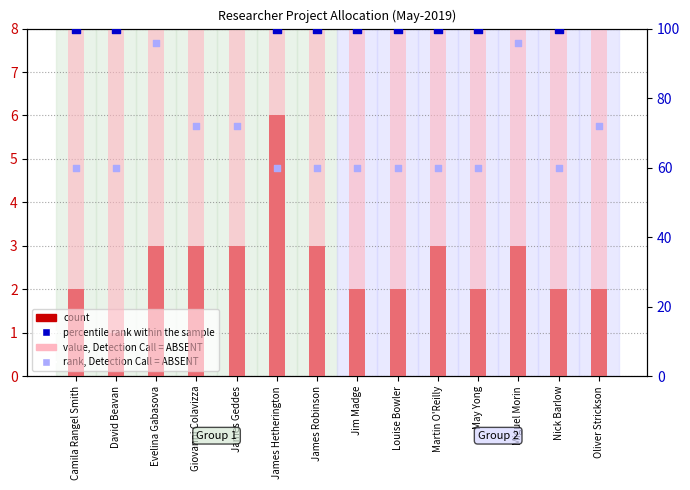

Is the value of rank, Detection Call = ABSENT at Martin O'Reilly greater than the value of percentile rank within the sample at James Robinson?

No